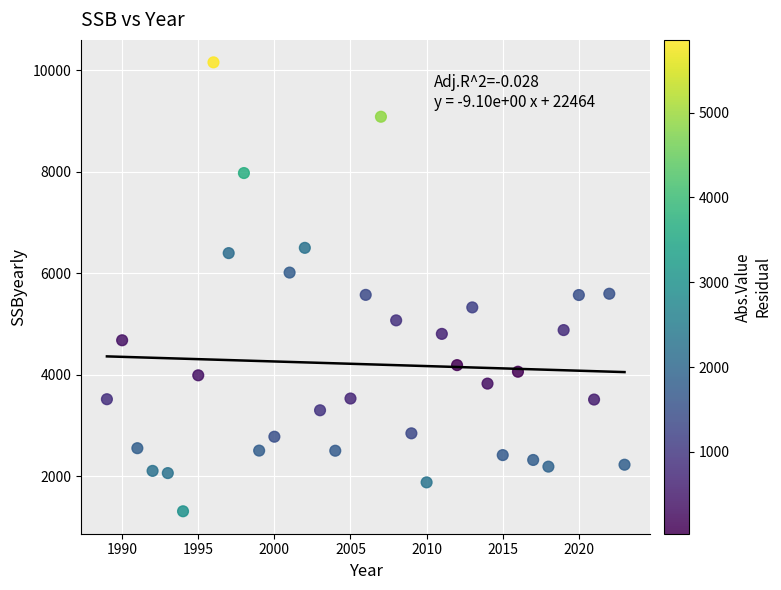

What is the range of Y values (max minus min)?

8843.6